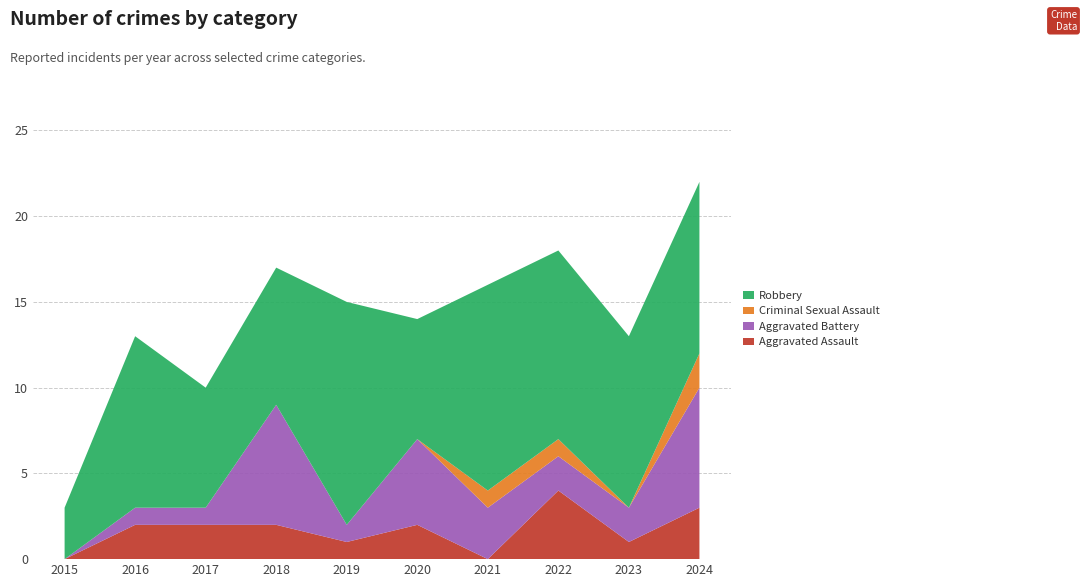

Reading left to right, what are all the values shown in this chart?

Aggravated Assault: 0	2	2	2	1	2	0	4	1	3
Aggravated Battery: 0	1	1	7	1	5	3	2	2	7
Criminal Sexual Assault: 0	0	0	0	0	0	1	1	0	2
Robbery: 3	10	7	8	13	7	12	11	10	10